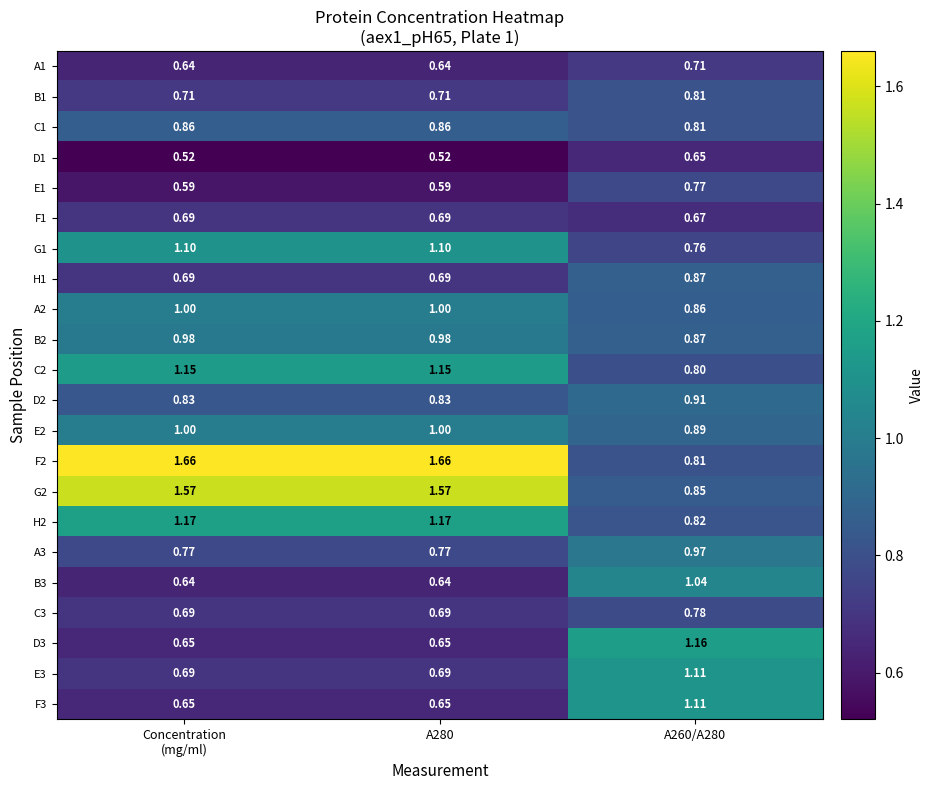

Is the value of E1 at A260/A280 greater than the value of D3 at A260/A280?

No